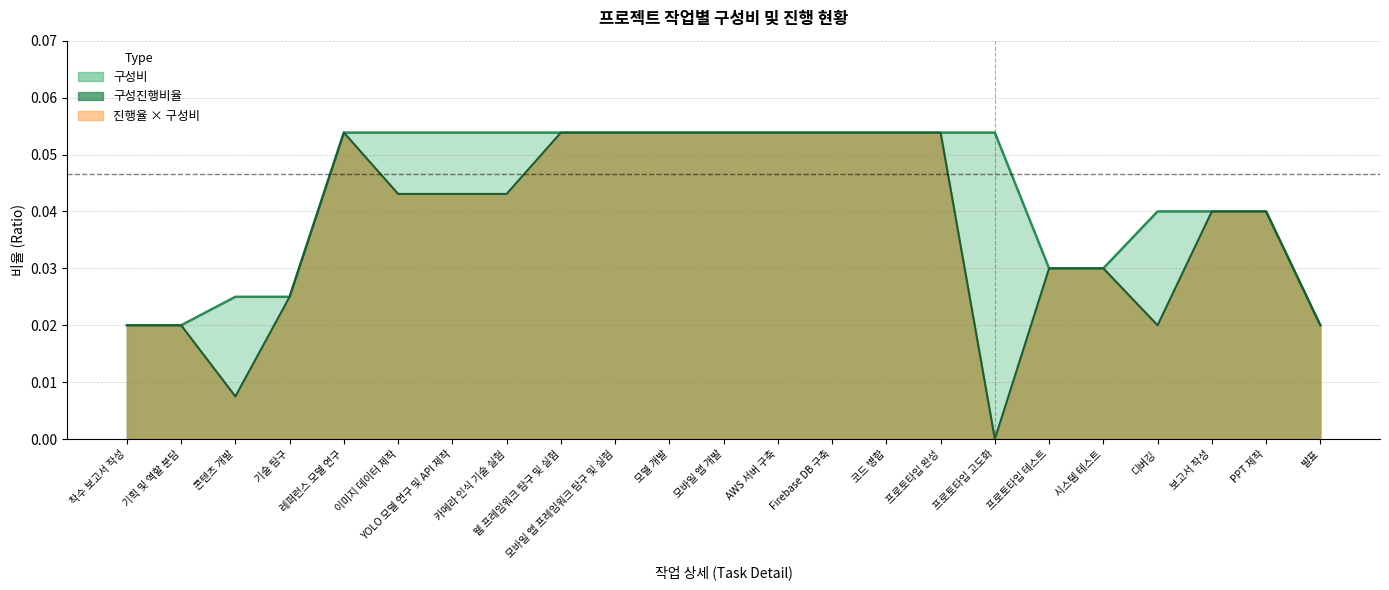

How many data points does each series have?

23